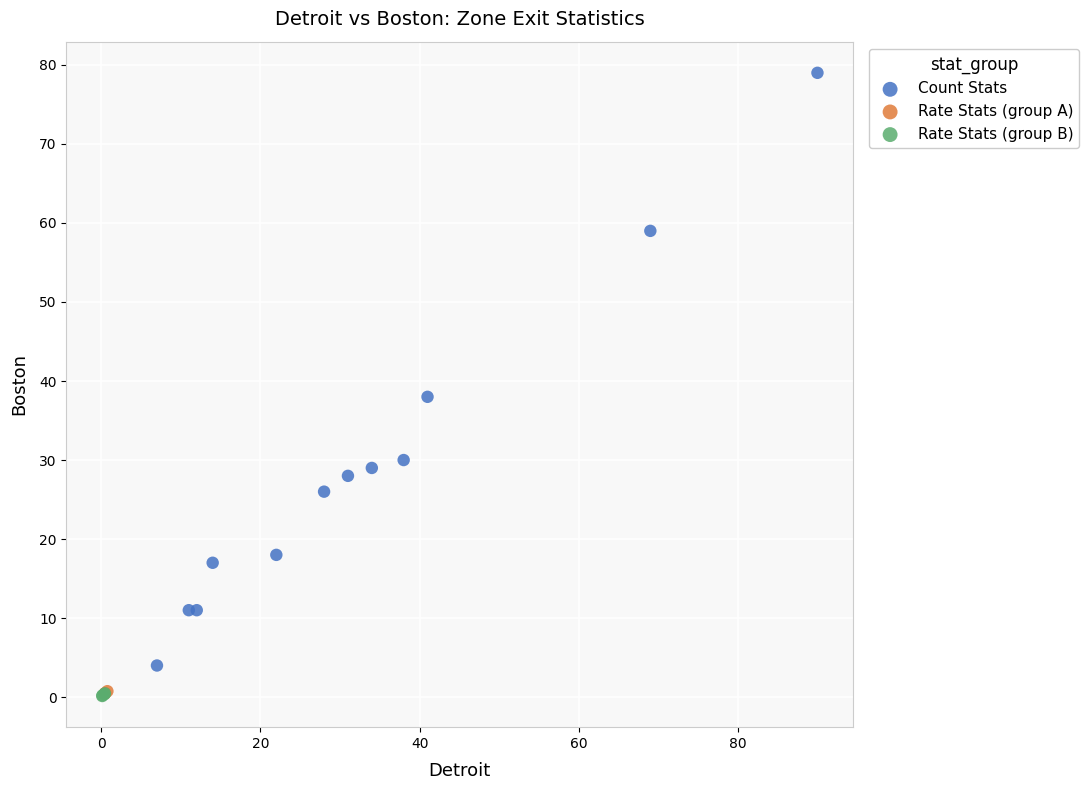

Which series contains the highest Y value?

Count Stats